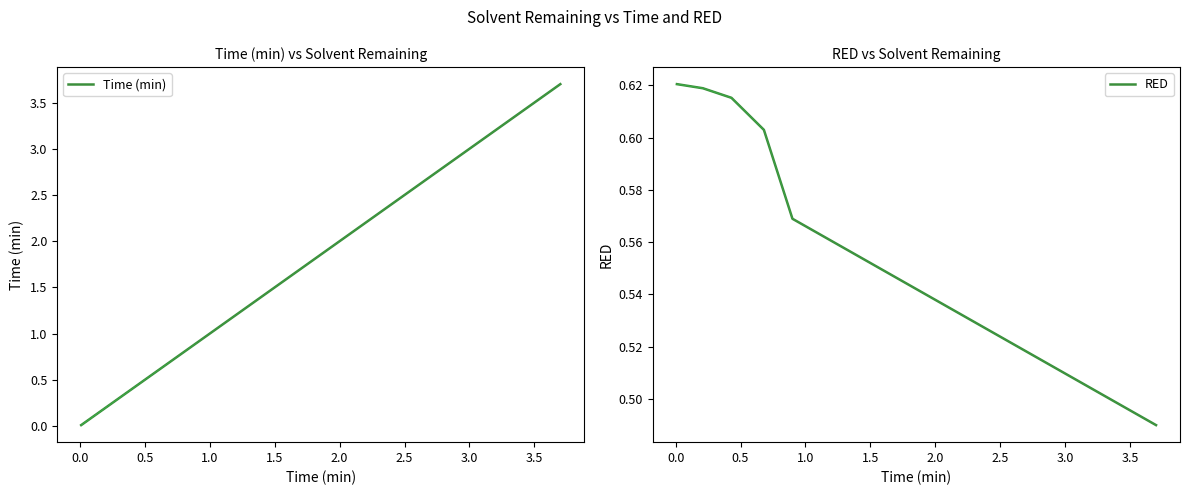

What is the sum of the RED values at 2.0 and 1.5?

1.1